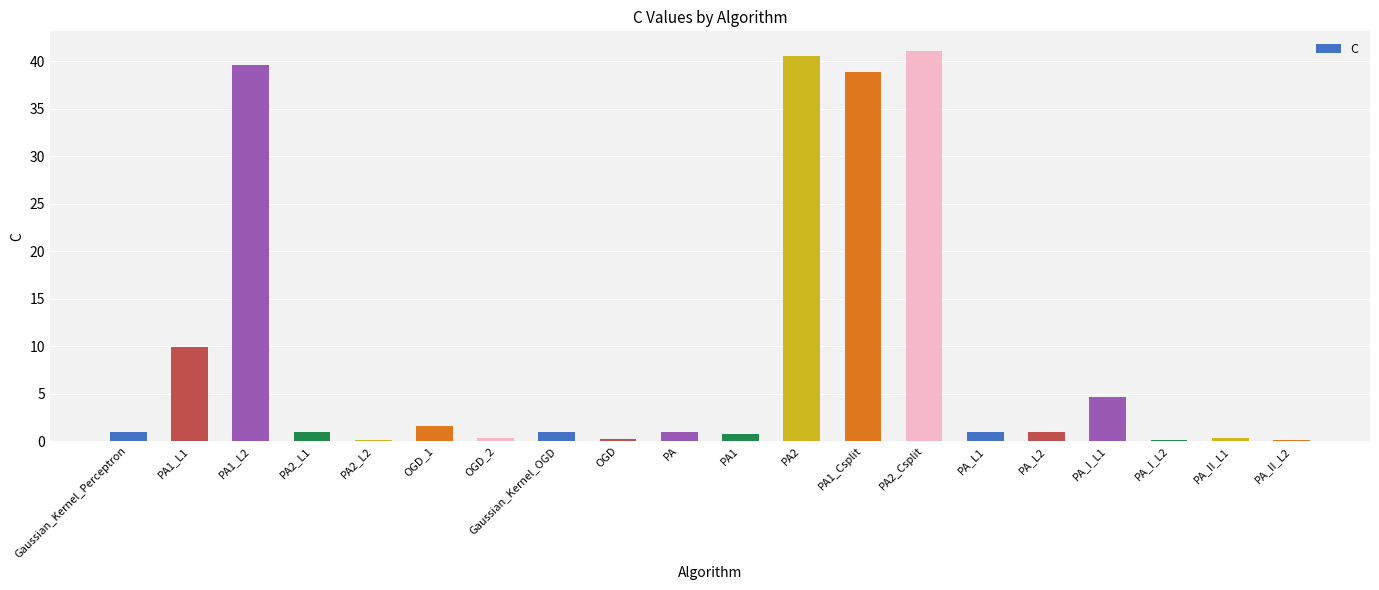

What is the greatest value displayed?

41.1